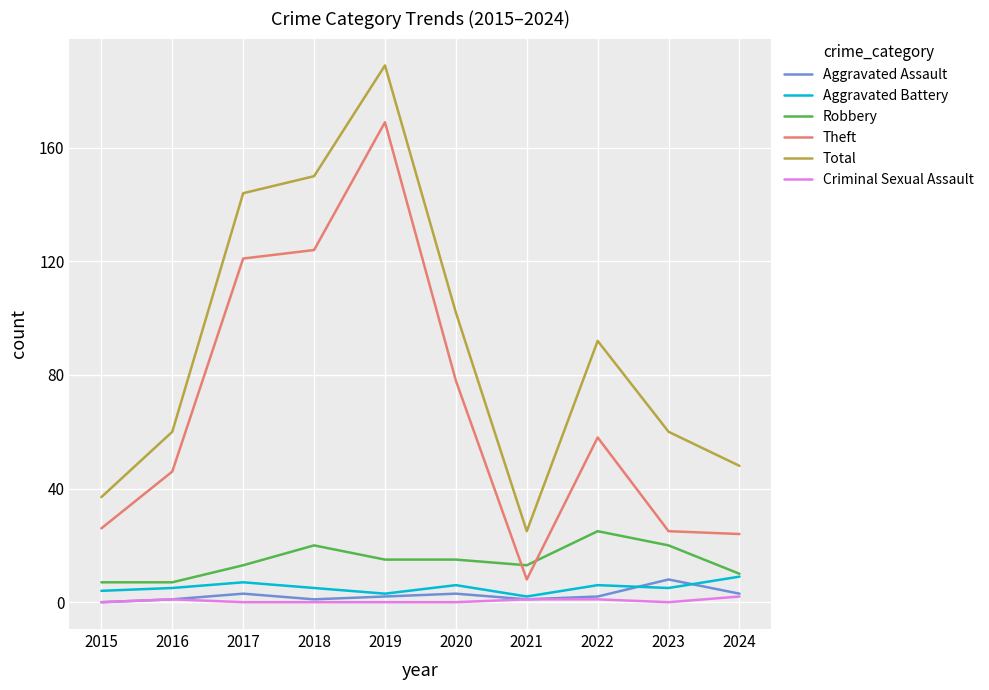

True or false: Theft has a value of 18 at 2020.

False